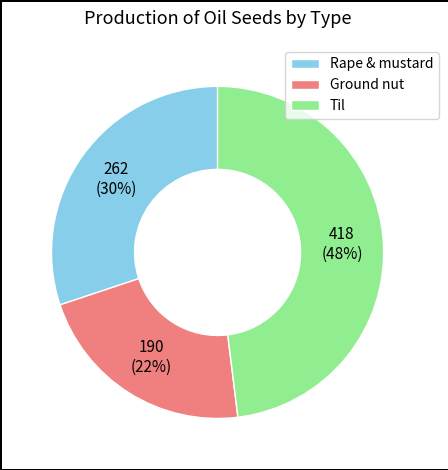

Do Rape & mustard and Ground nut together represent more than half of the pie?

Yes